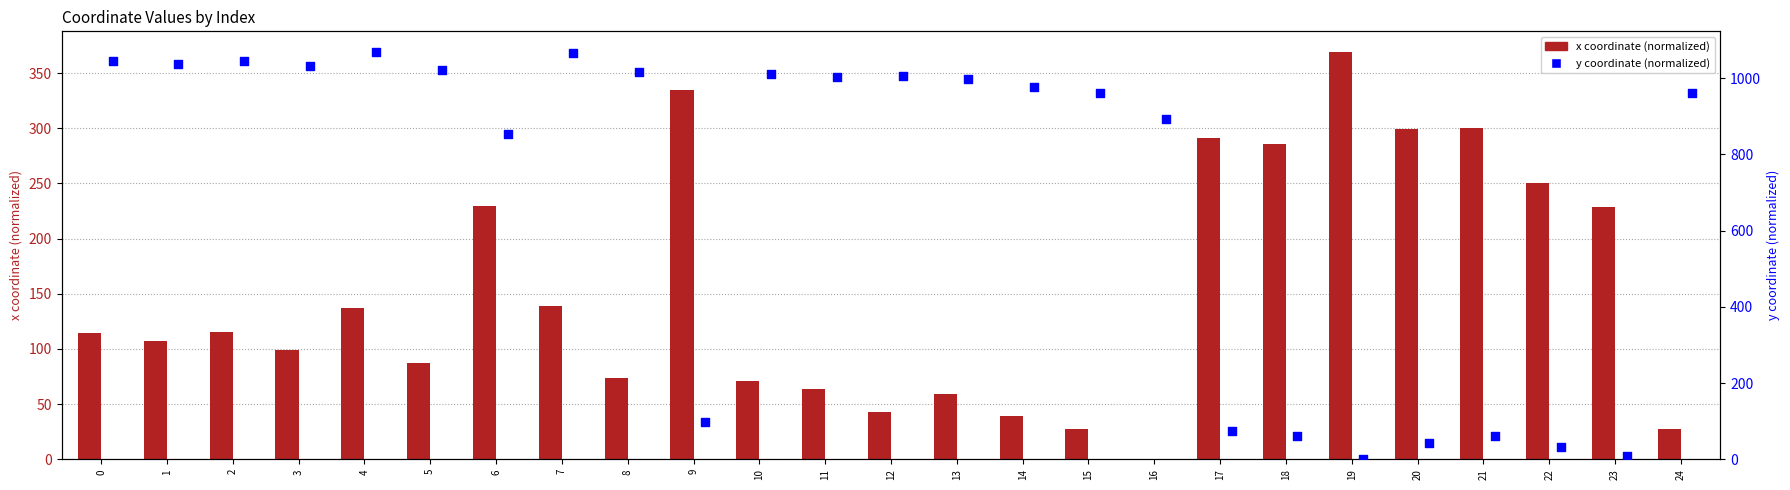

What are all the series names shown in the legend?

x coordinate (normalized), y coordinate (normalized)